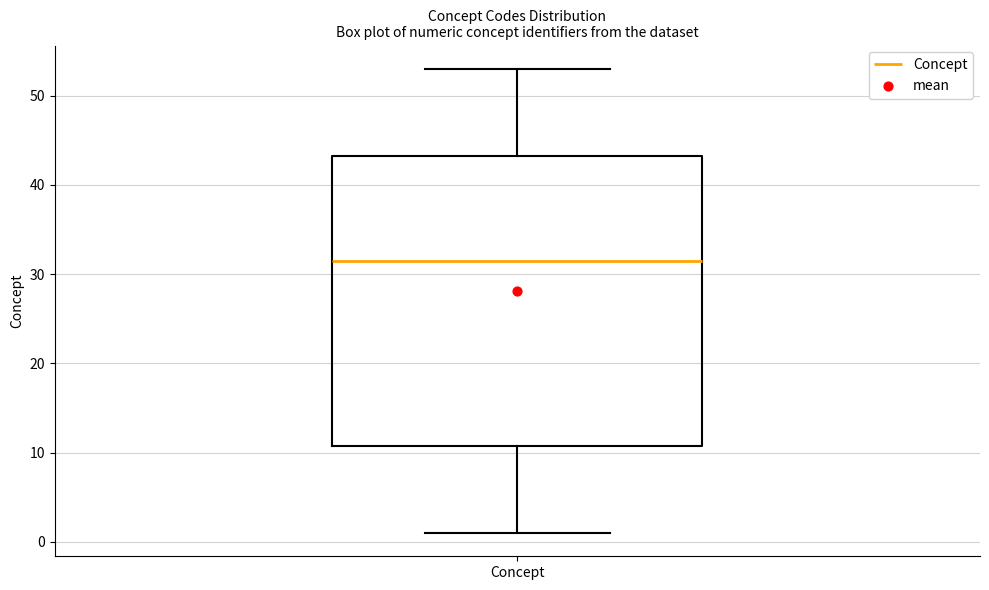

Read this box plot against the y-axis: the position of the median line, the range covered by the box, and the ends of both whiskers. The values are not printed on the chart, so give them approximately, as read against the axis.

median 32, box 11 to 43, whiskers 1 to 53